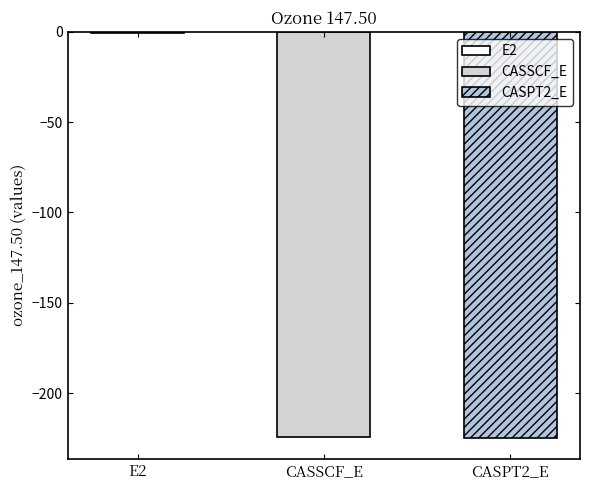

What is the sum of all values?

-450.1